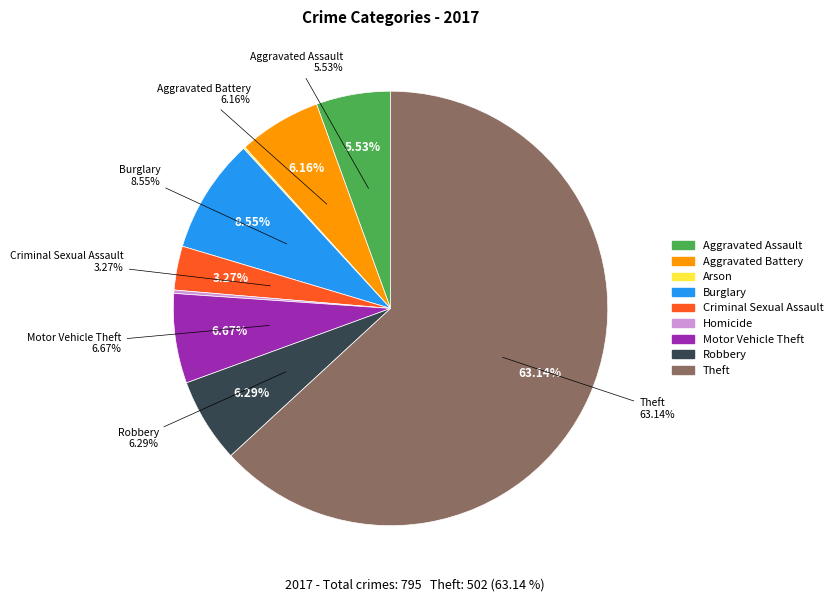

Is it true that Aggravated Assault is 6% of the pie?

True